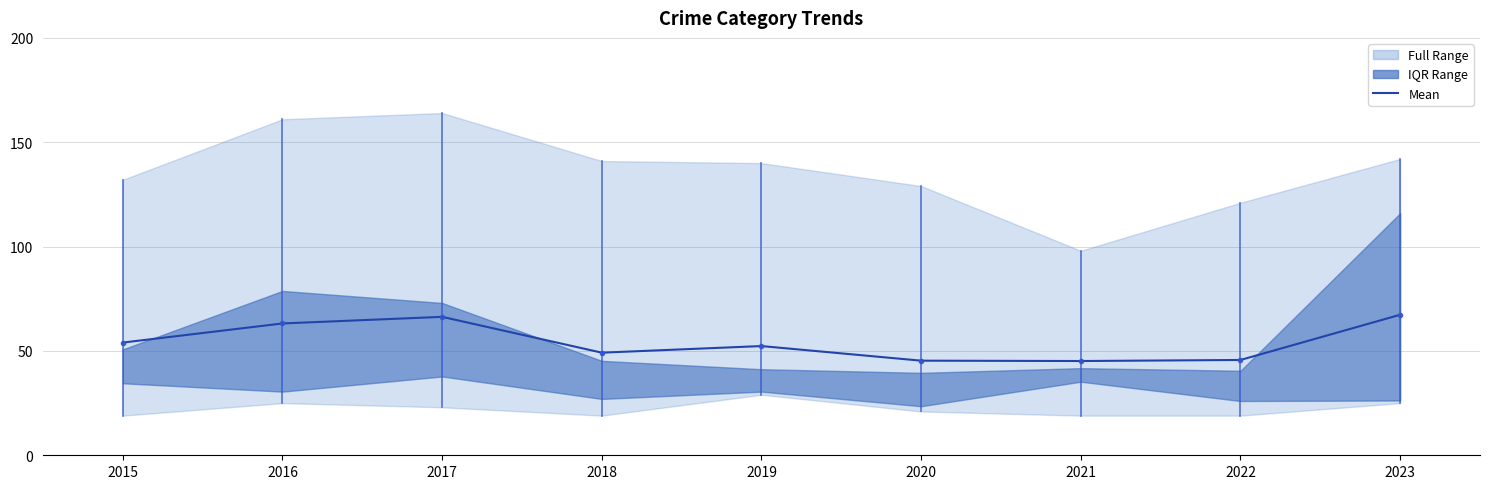

True or false: there are more than 0 points higher than both neighbors.

True